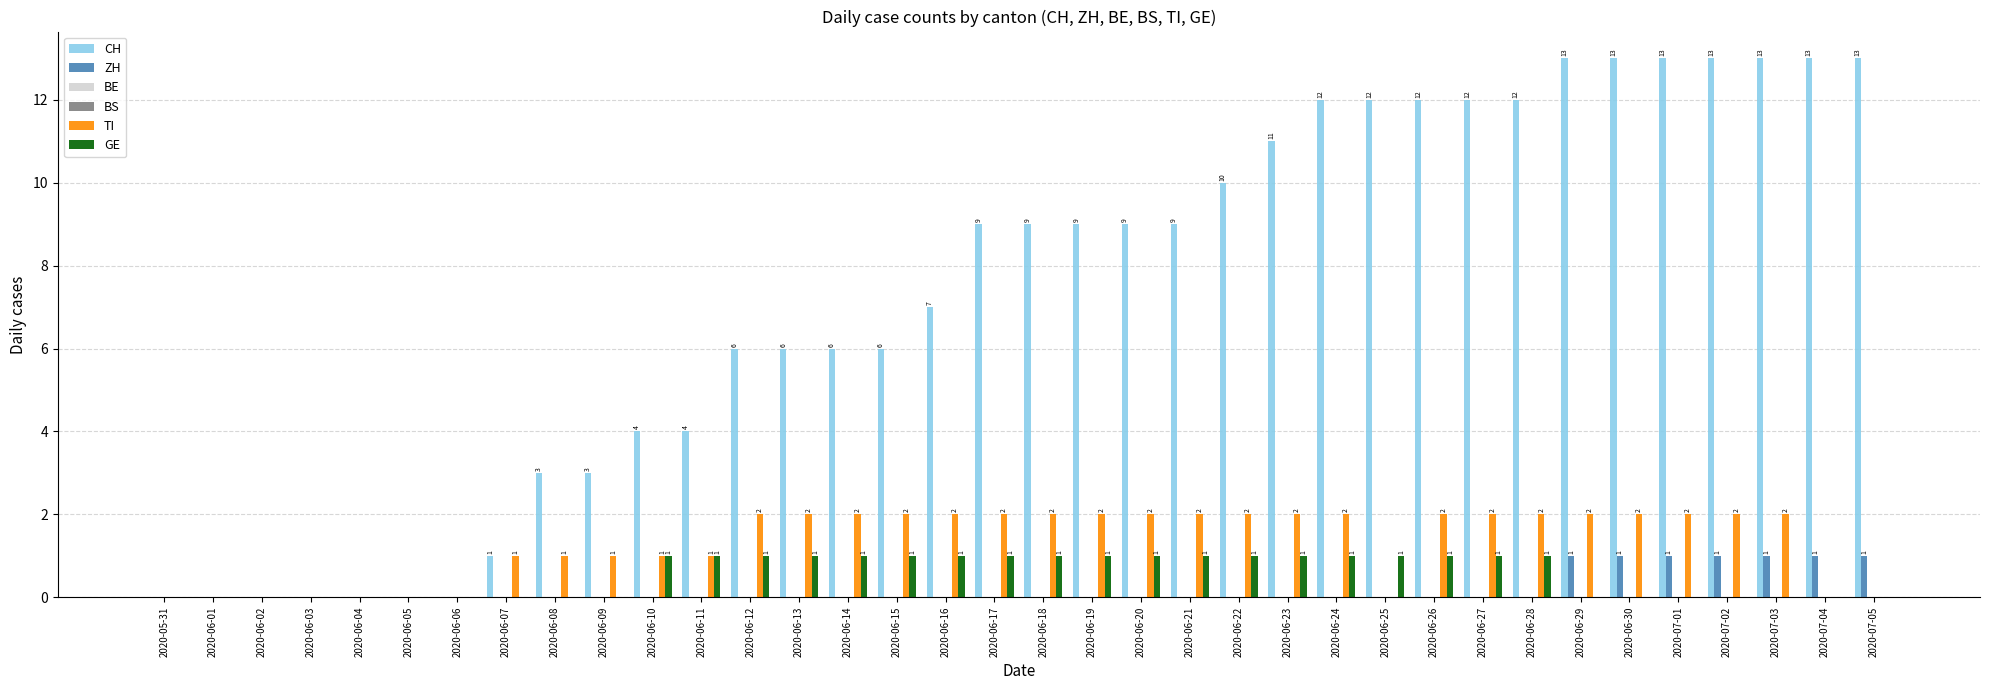

What is the difference between the maximum and minimum values in the ZH series?

1